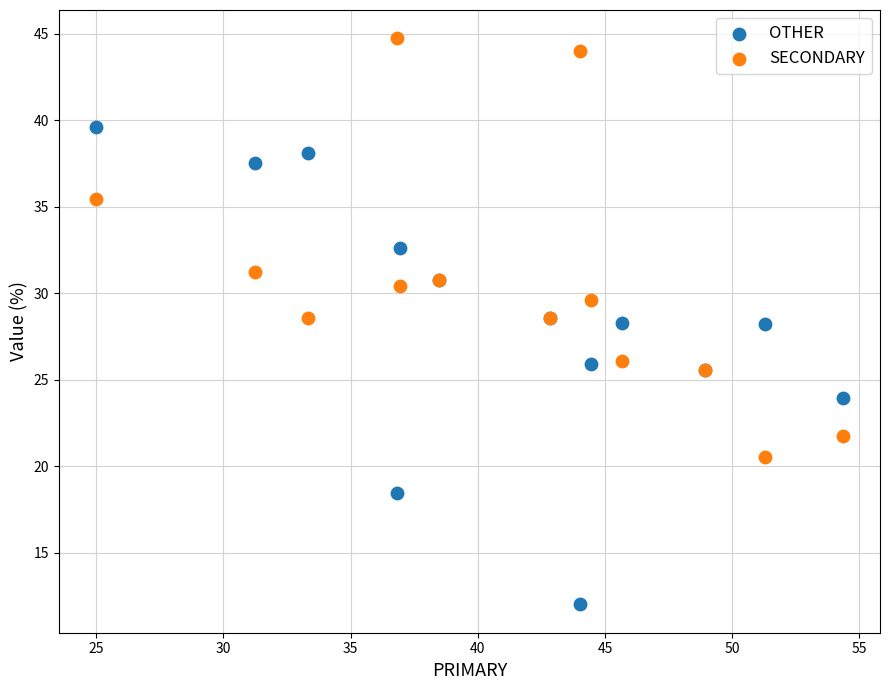

What are all the series names shown in the legend?

OTHER, SECONDARY